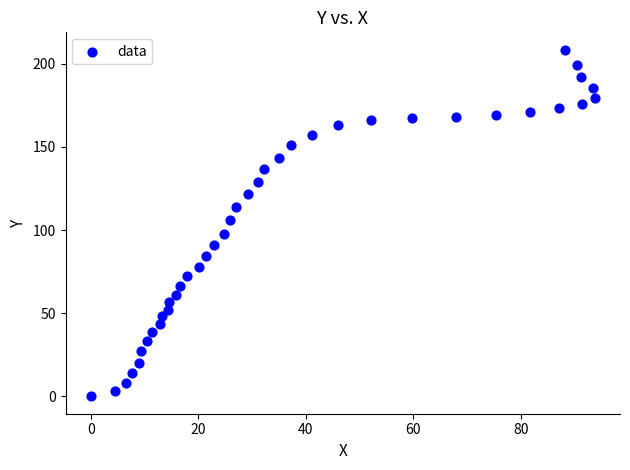

What is the range of Y values (max minus min)?

208.5